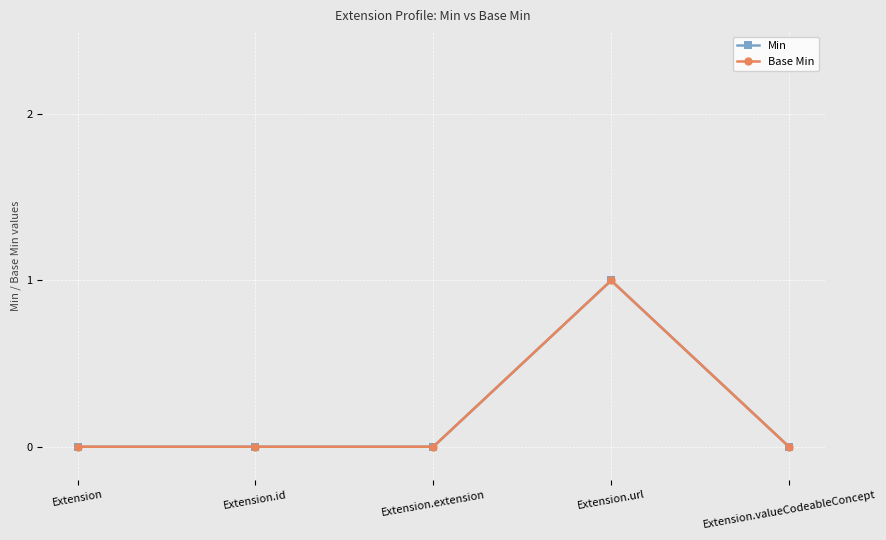

Is this an area chart (filled region under the line)?

No